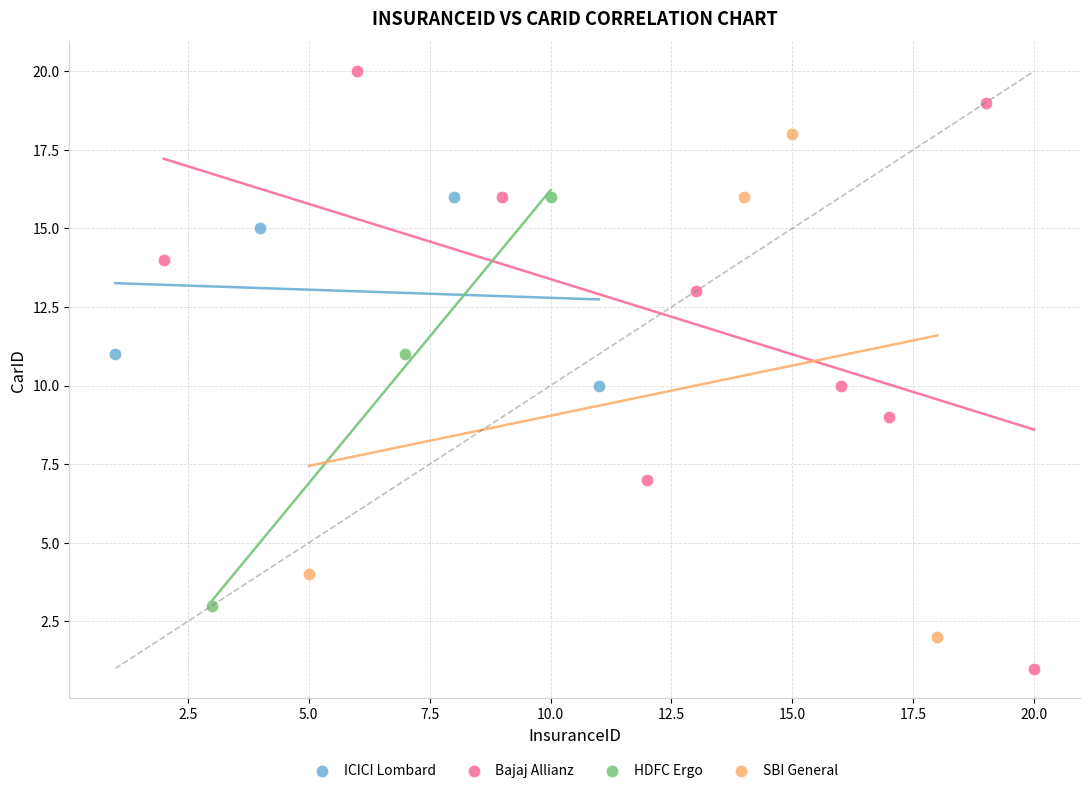

Which series reaches the minimum Y coordinate?

Bajaj Allianz